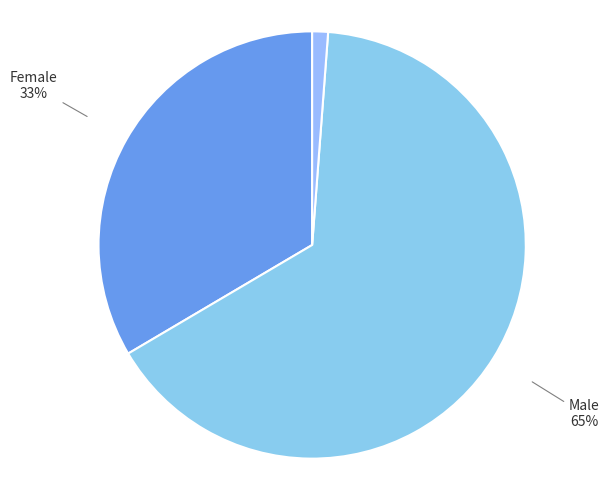

To the nearest percent, what is the average slice percentage?

33%